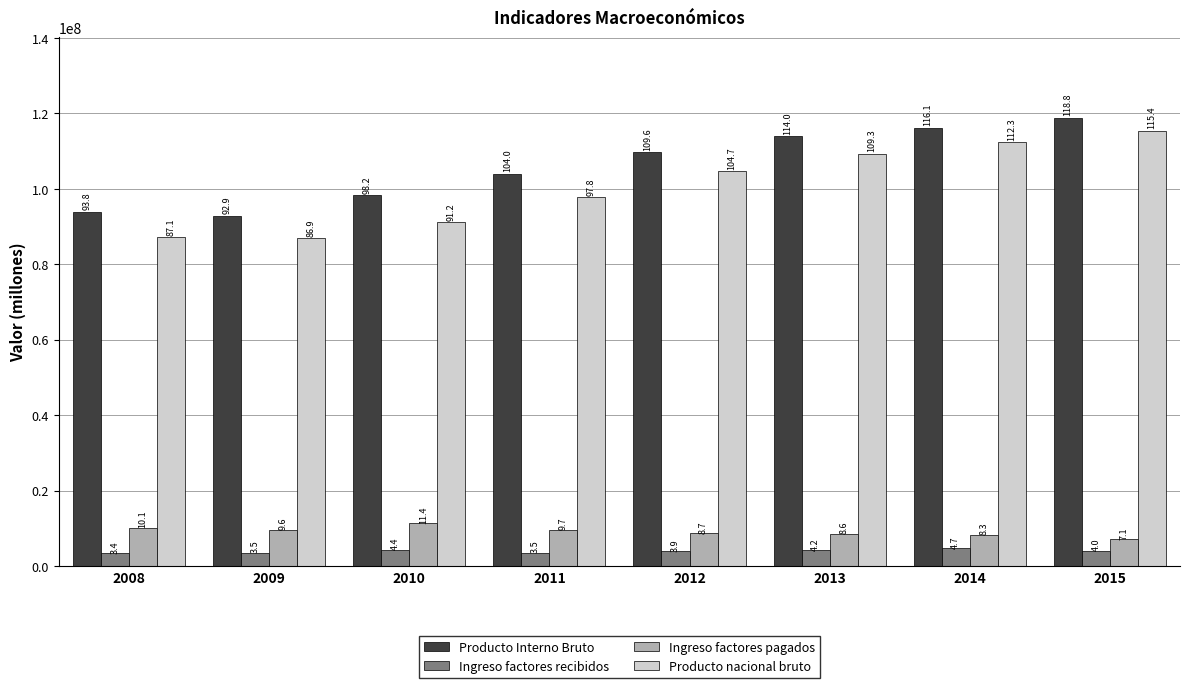

Is it true that Ingreso factores pagados equals 7384986 at 2010?

False